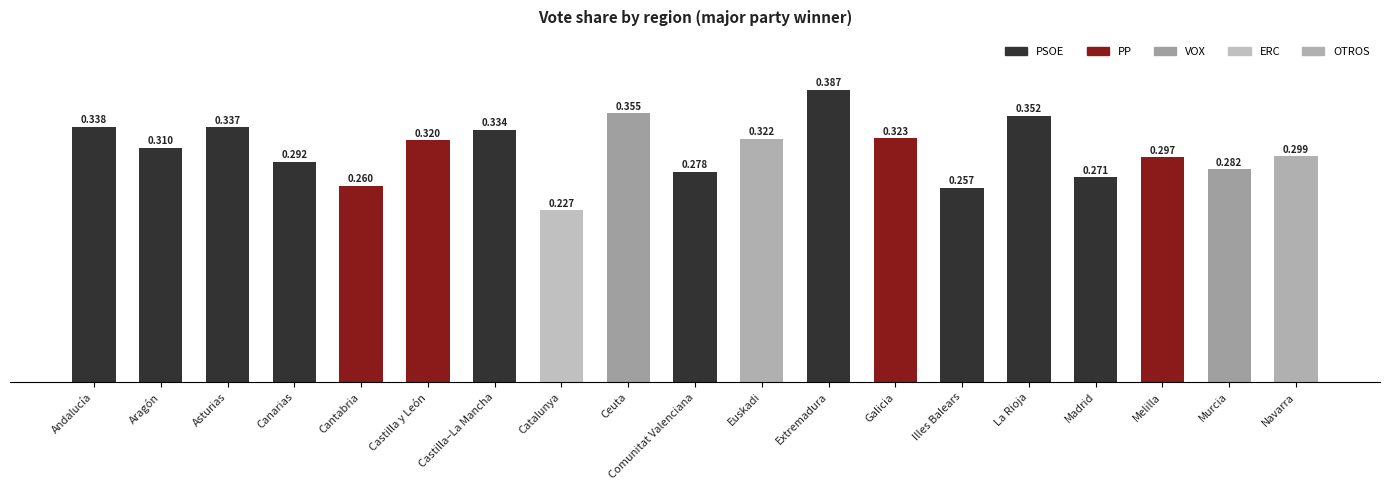

What position from the left is Castilla–La Mancha?

7